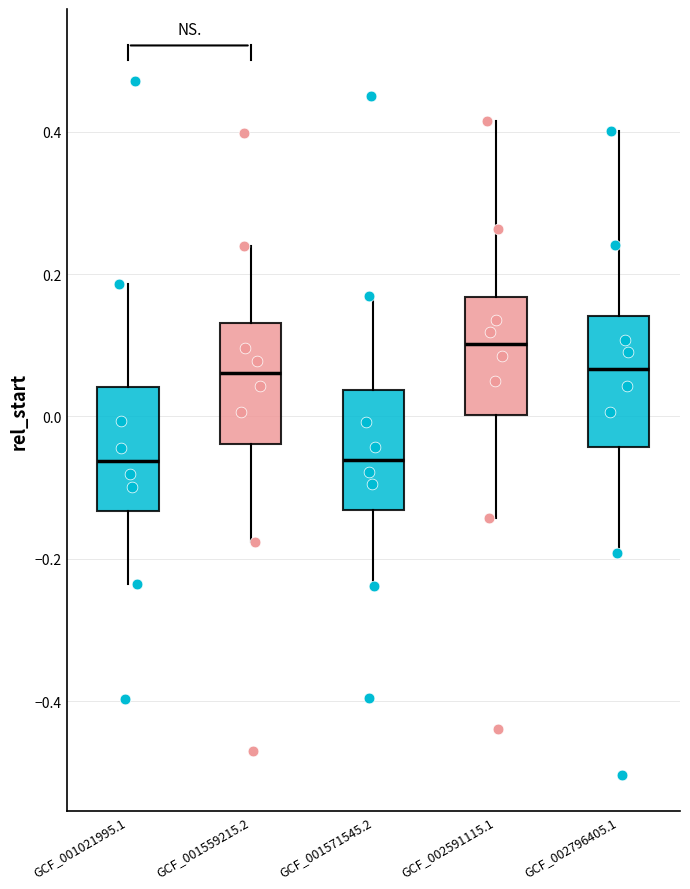

Where is the upper edge of the box for GCF_001559215.2 on the y-axis? The values are not printed on the chart, so give them approximately, as read against the axis.

0.14